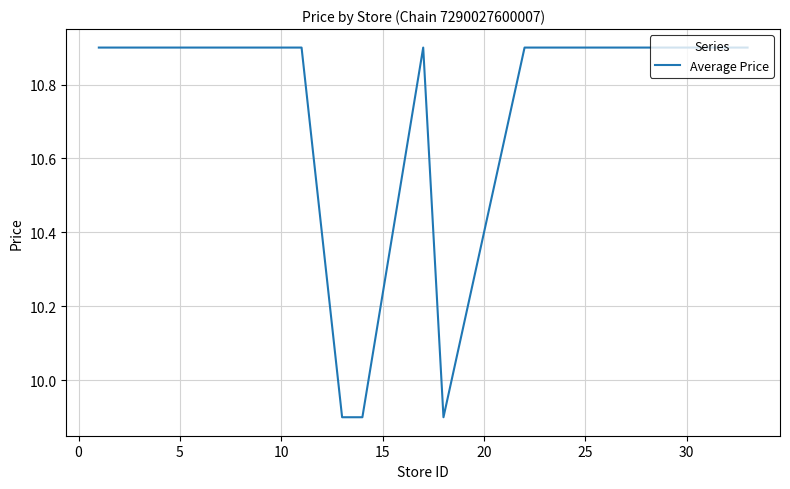

What is the maximum value shown in the chart?

10.9